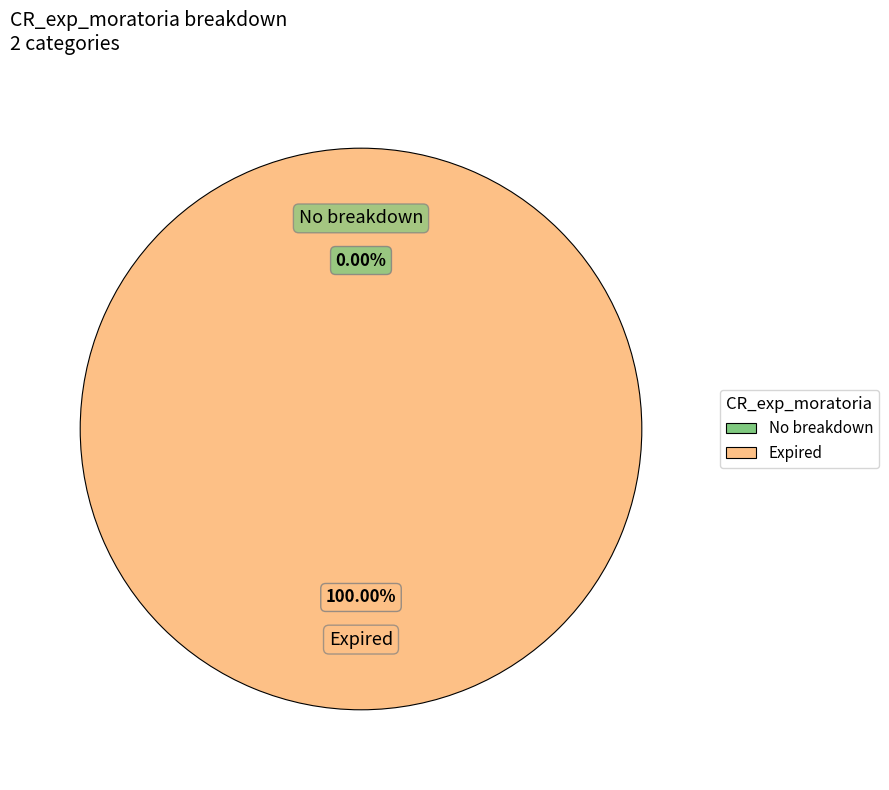

Rank the categories by value from lowest to highest.

No breakdown, Expired